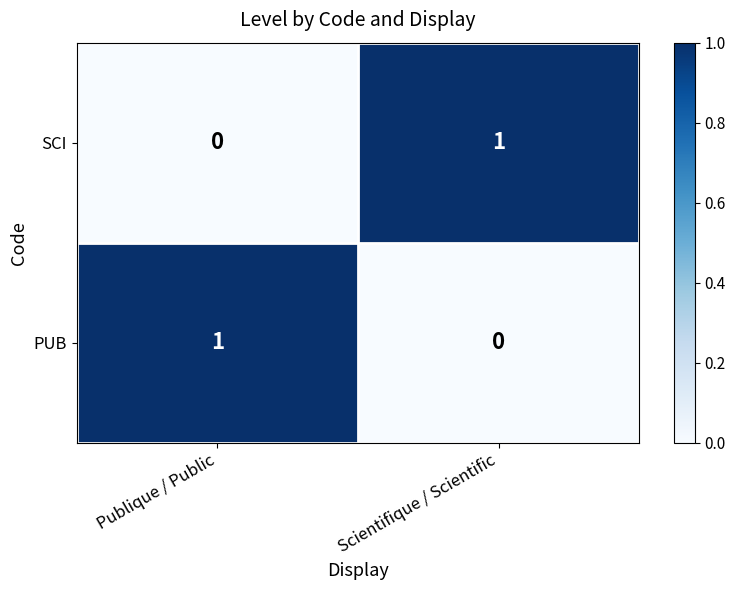

At Scientifique / Scientific, list the series in order from smallest to largest.

PUB, SCI